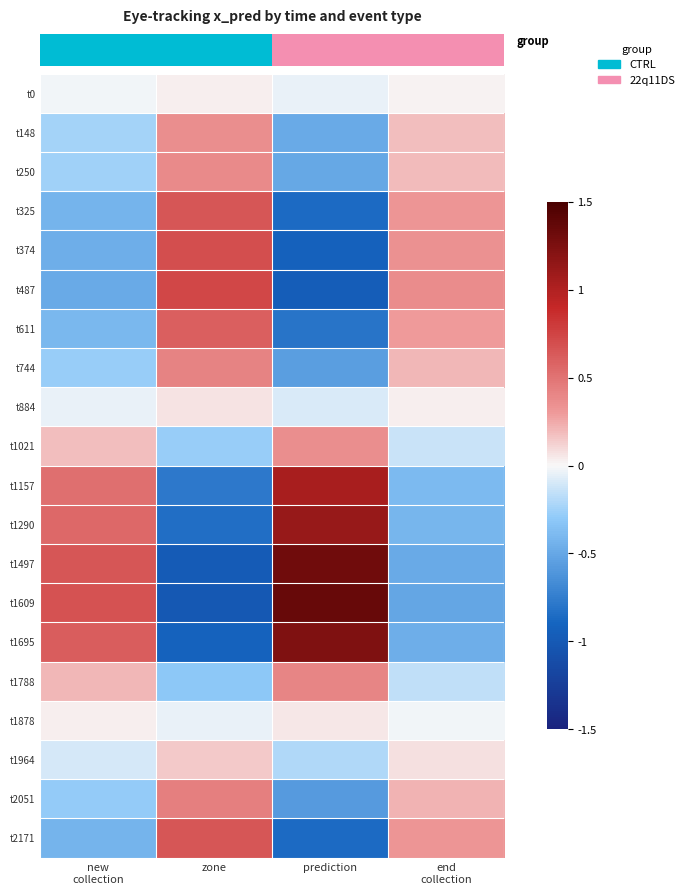

What is the spread (max minus min) of values at prediction?

2.3